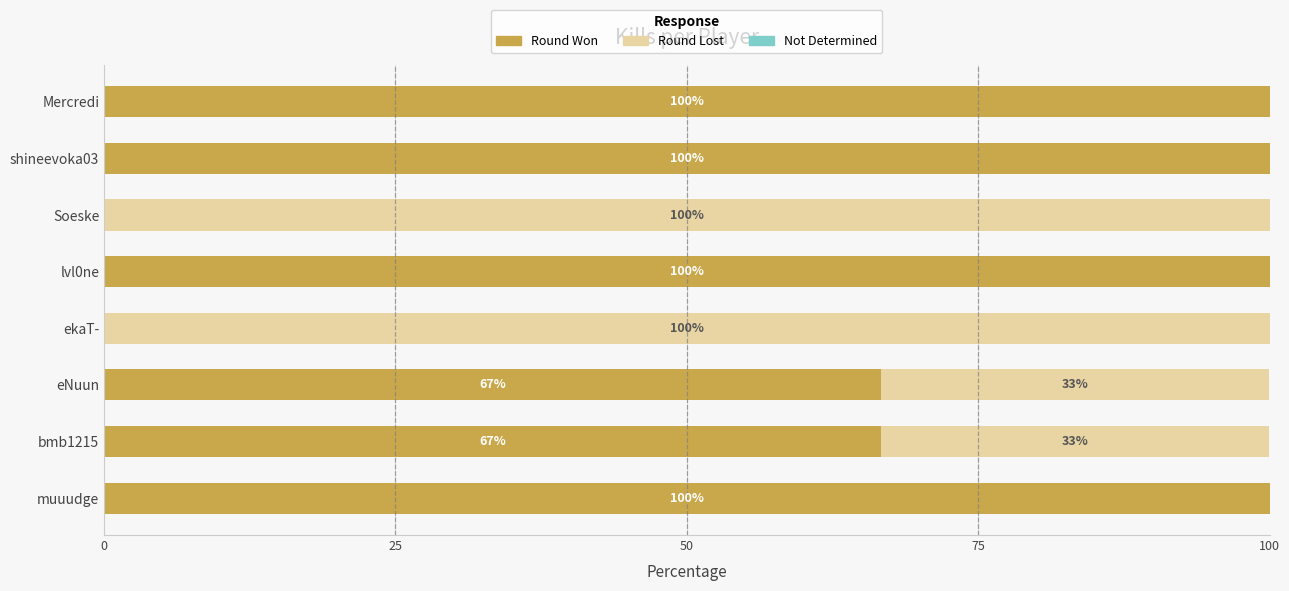

What is the sum of the Round Won values at ekaT- and muuudge?

100.0